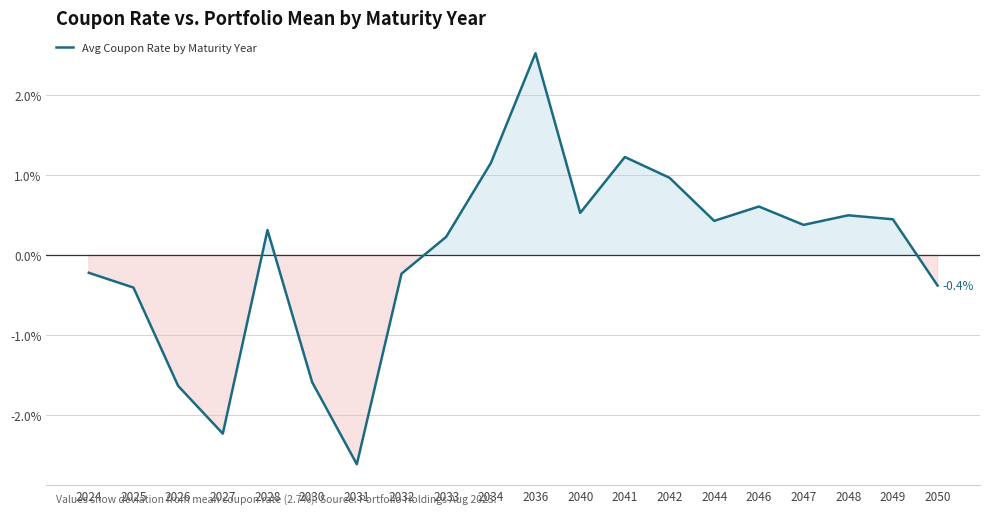

True or false: the data shows -0.6 at 2030.

False